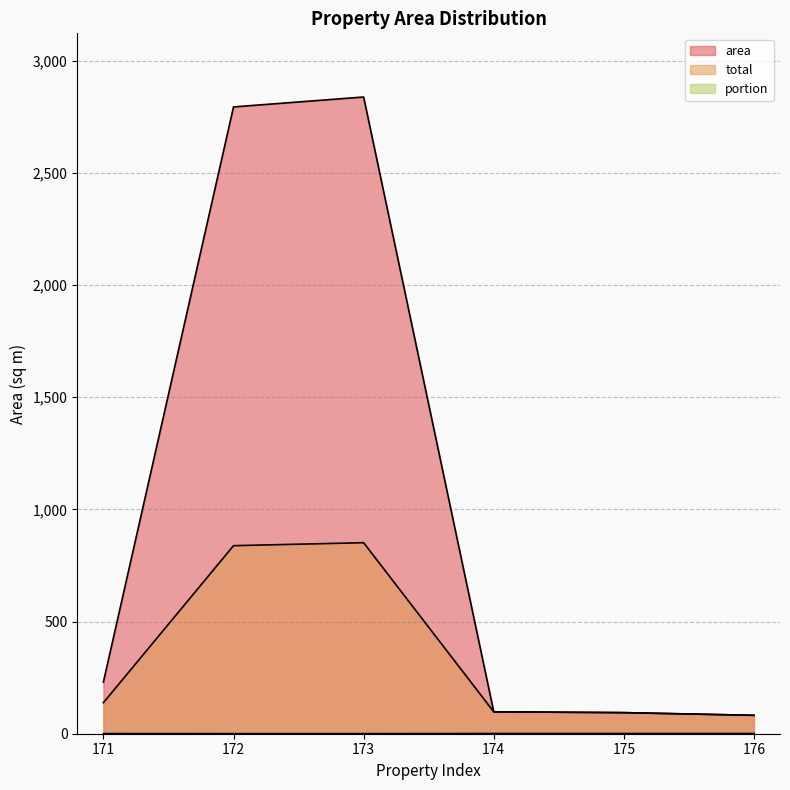

The area series shows 157.3 at 174. True or false?

False